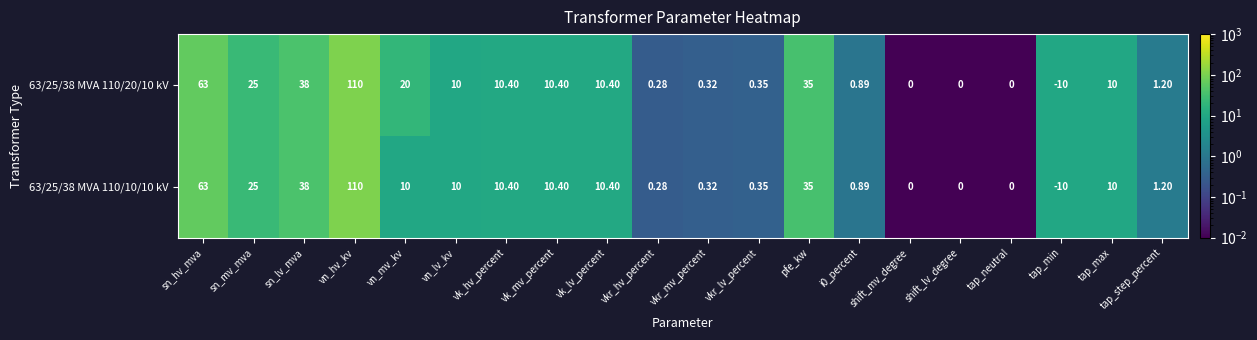

At which category is the sum across all series the highest?

vn_hv_kv